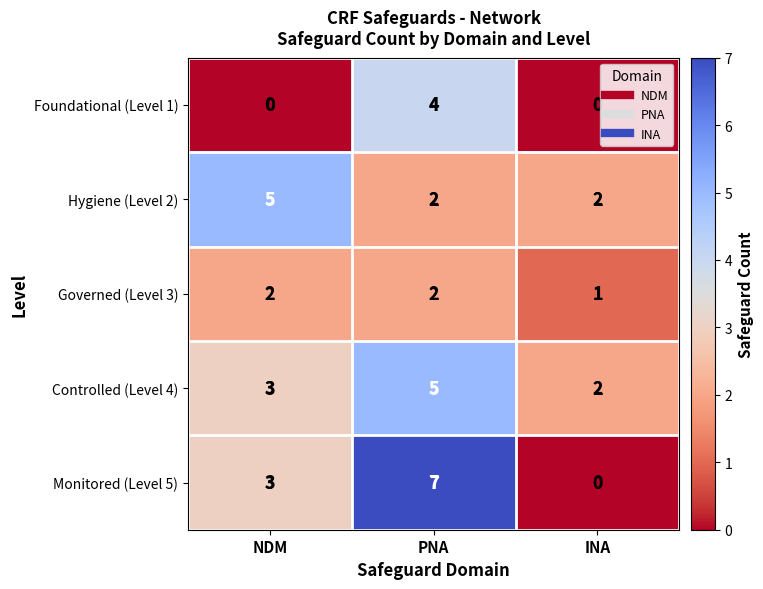

At which category is the sum across all series the highest?

PNA